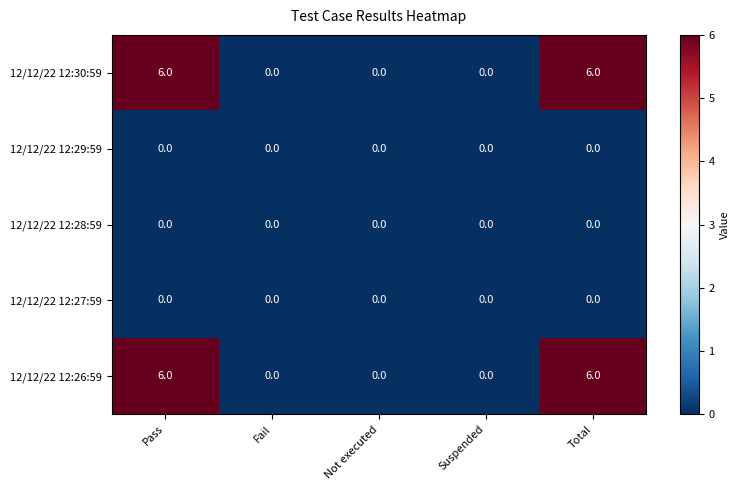

What is the spread (max minus min) of values at Total?

6